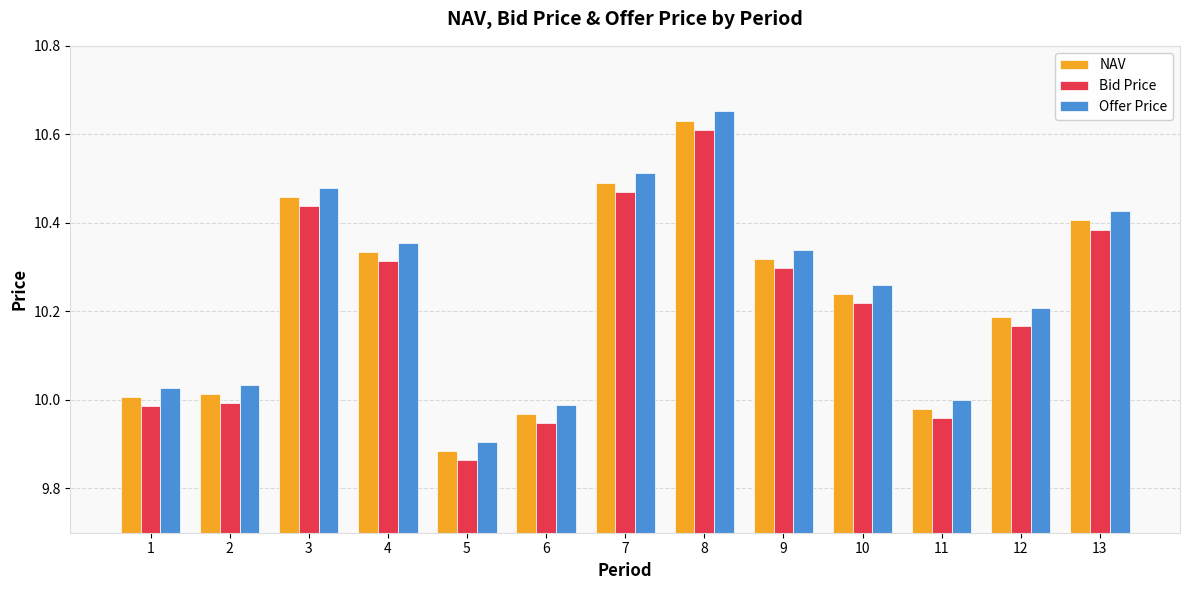

How many bars are there in total?

39